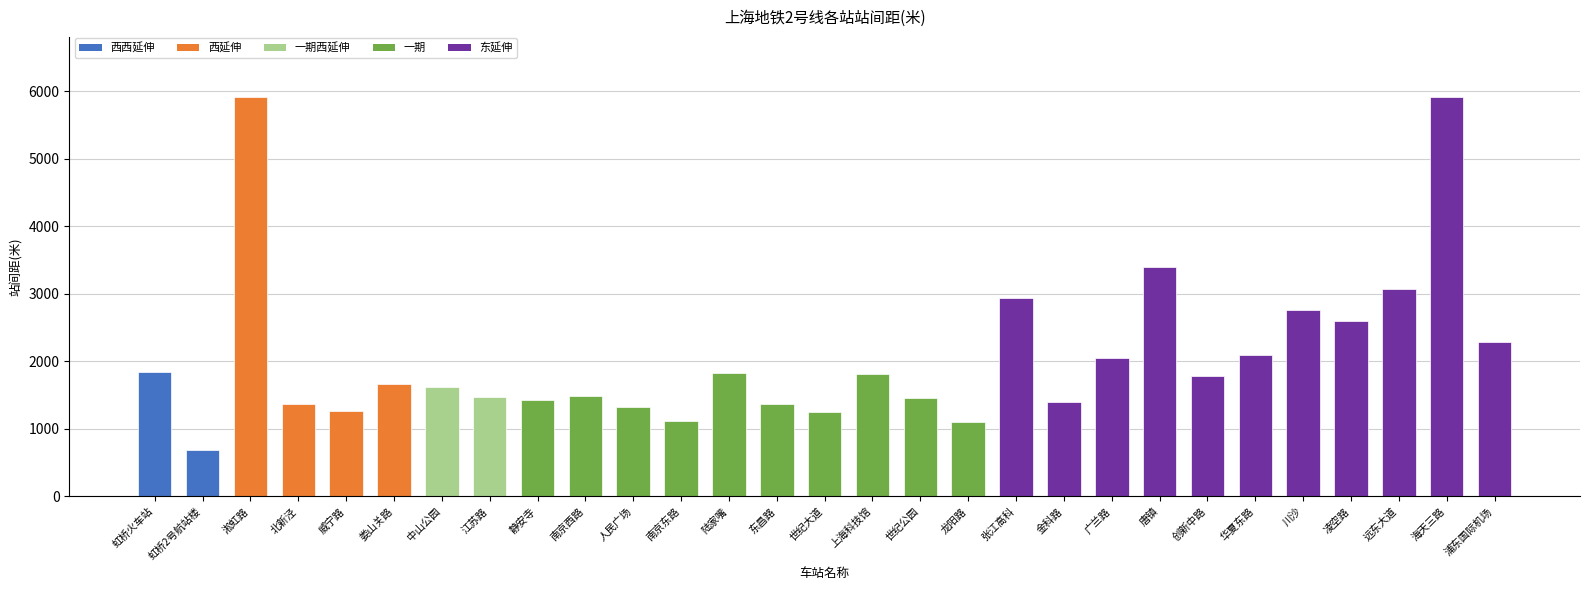

What position from the left is 静安寺?

9